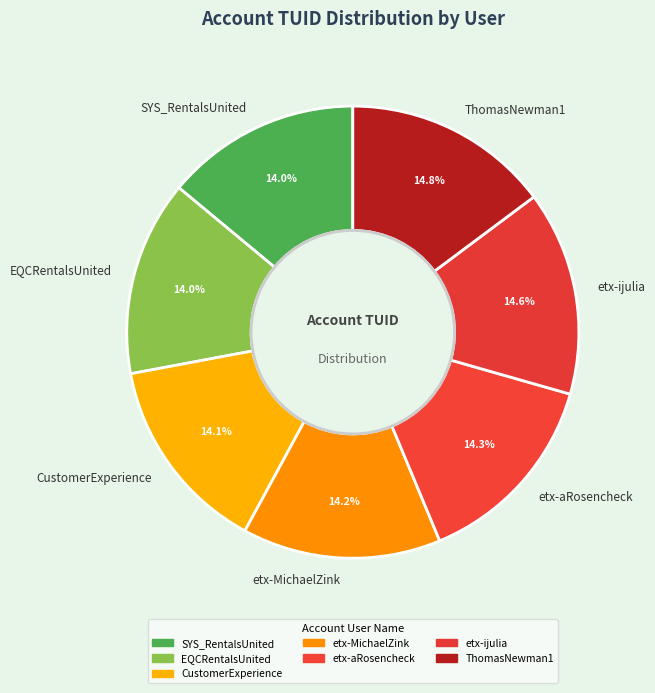

To the nearest percent, what is the combined percentage of SYS_RentalsUnited and etx-aRosencheck?

28%